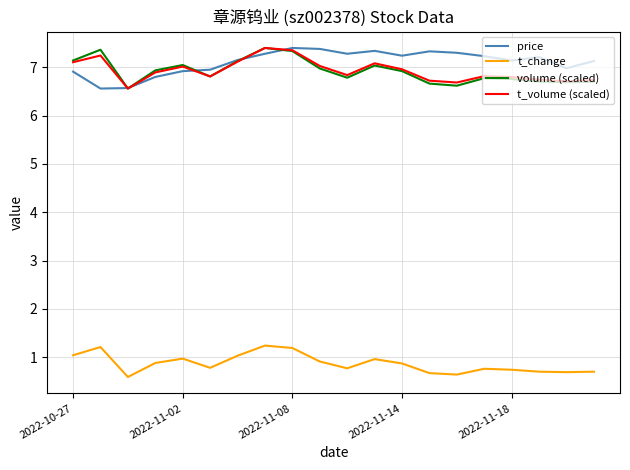

What is the lowest value of the price series?

6.6